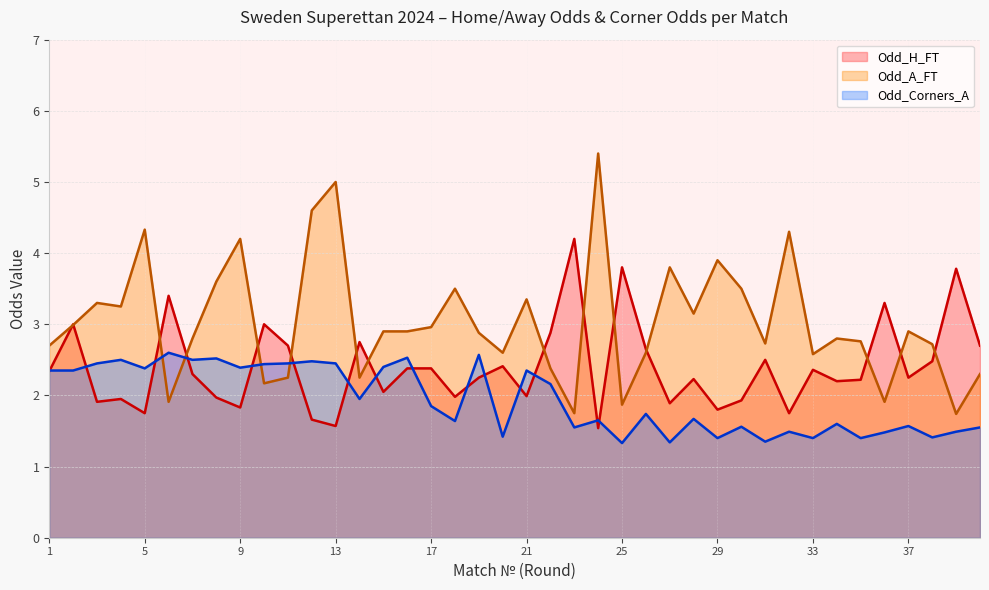

Which series has the widest spread of values?

Odd_A_FT